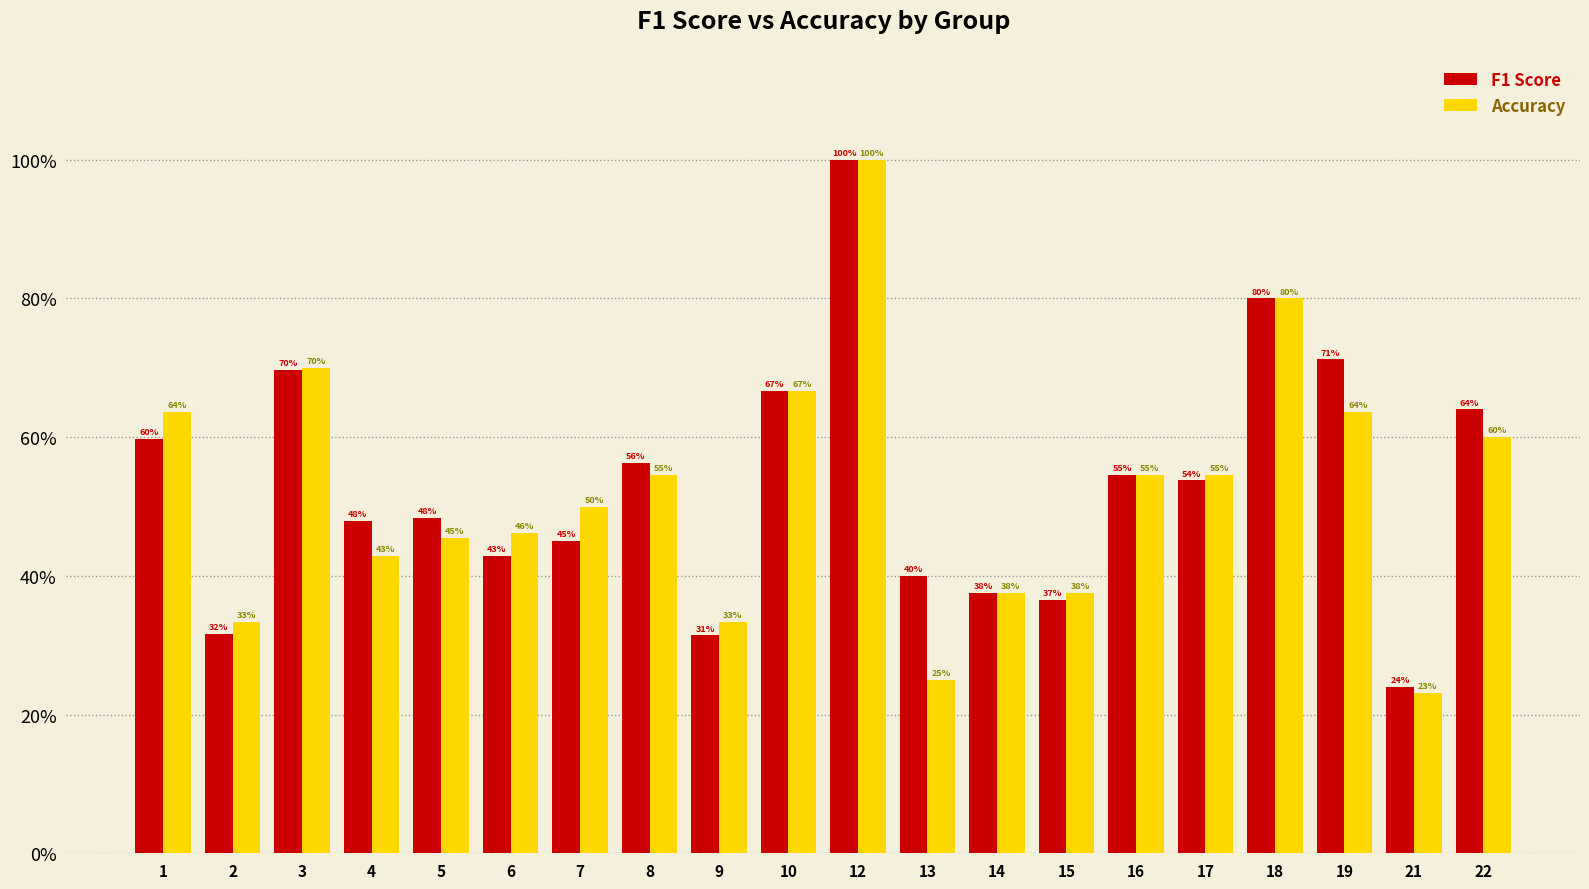

Reading left to right, list all the values displayed in this chart.

f1: 0.6	0.3	0.7	0.5	0.5	0.4	0.5	0.6	0.3	0.7	1.0	0.4	0.4	0.4	0.5	0.5	0.8	0.7	0.2	0.6
accuracy: 0.6	0.3	0.7	0.4	0.5	0.5	0.5	0.5	0.3	0.7	1.0	0.2	0.4	0.4	0.5	0.5	0.8	0.6	0.2	0.6